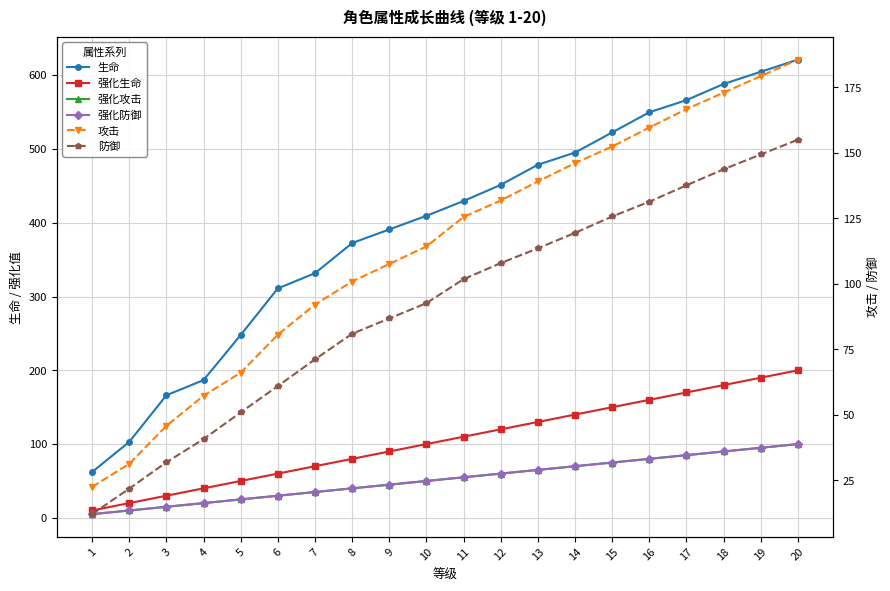

True or false: 防御 and 强化防御 cross at least once.

False